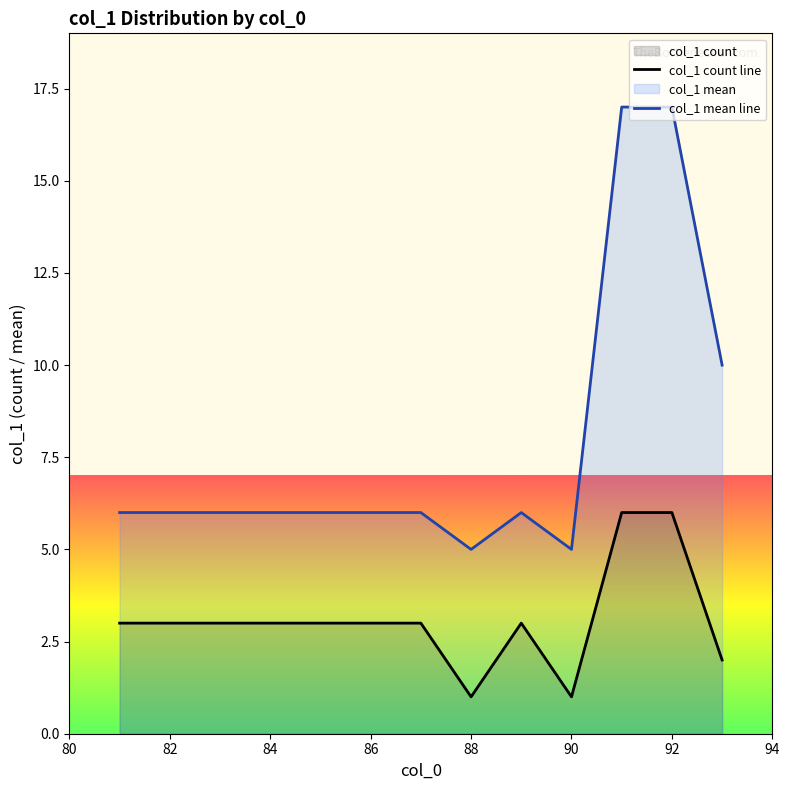

True or false: col_1 count line and col_1 mean line intersect in this chart.

False